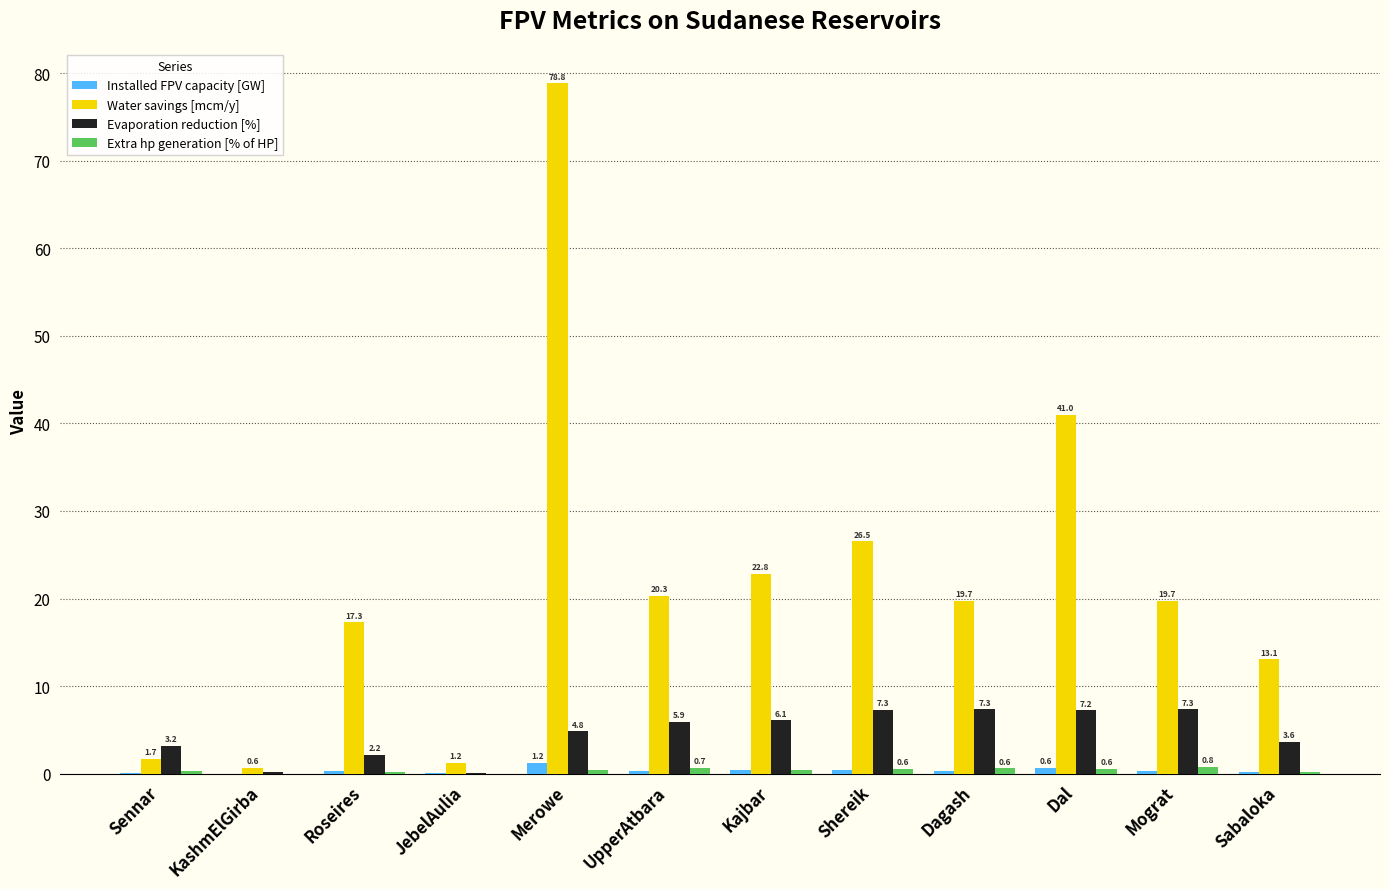

How many categories are shown in the chart?

12